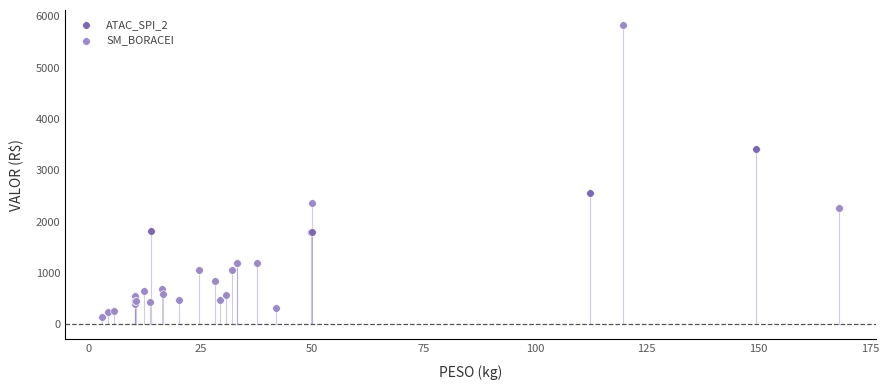

Which series contains the highest Y value?

SM_BORACEI